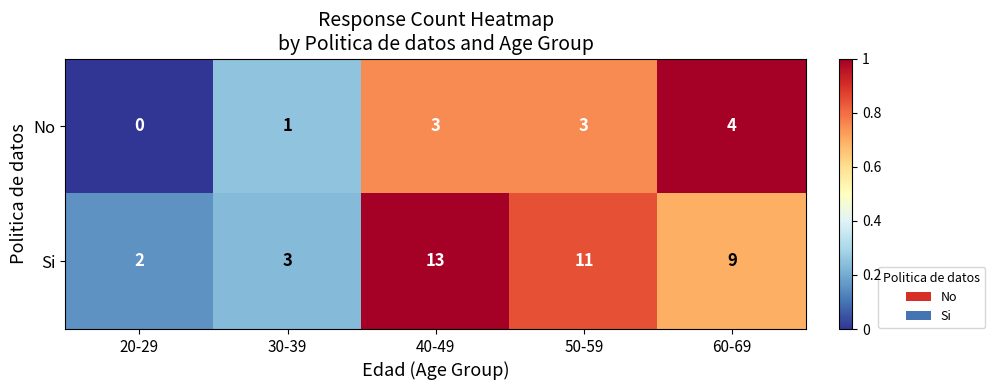

List the series in order of their overall mean, lowest first.

No, Si